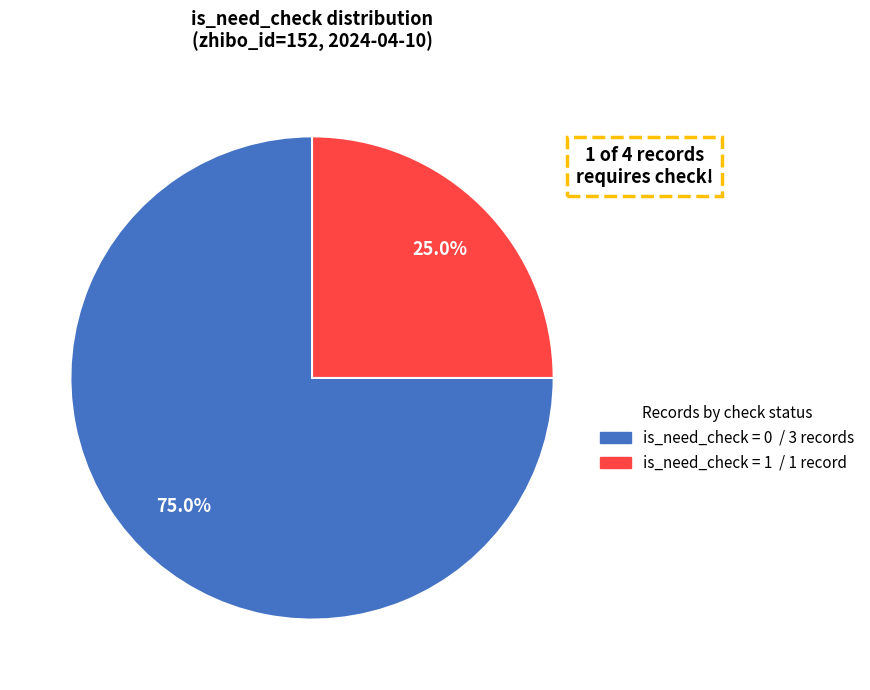

Does any single category account for the majority?

Yes